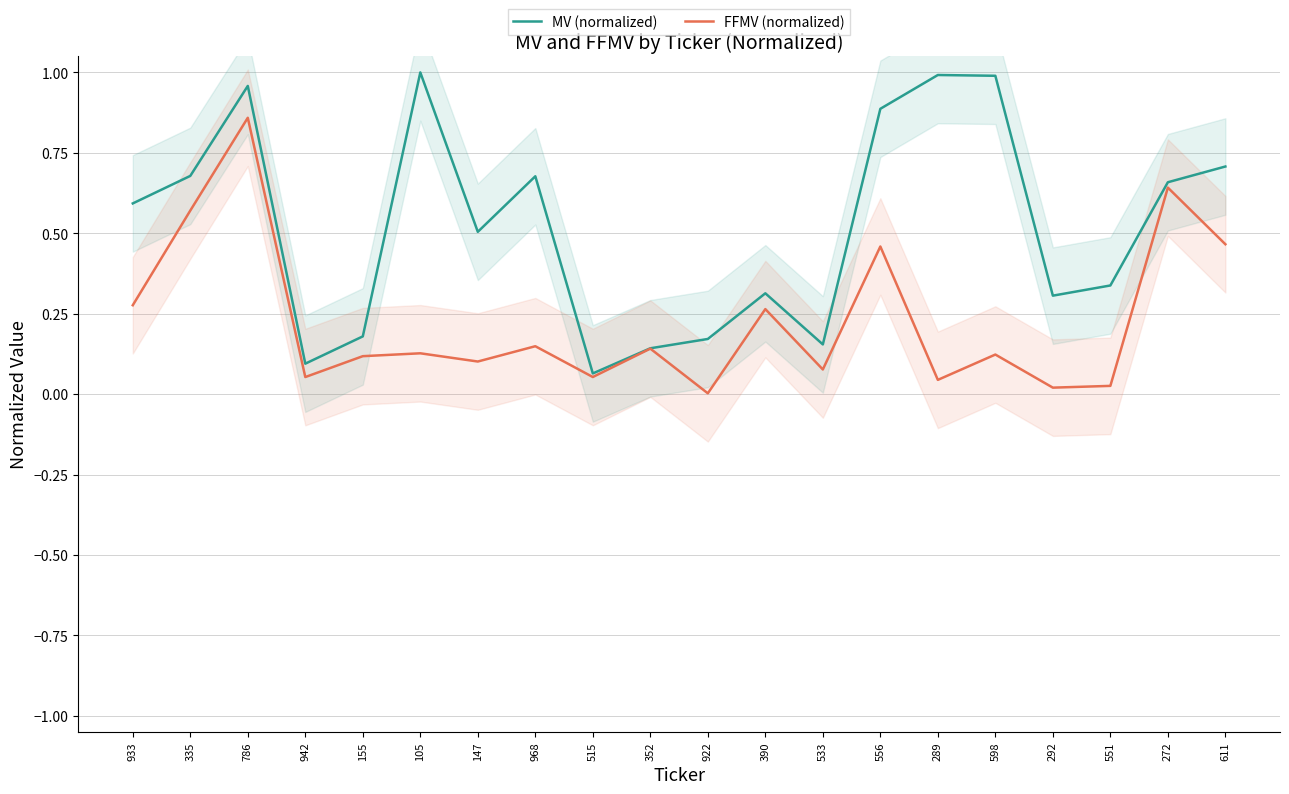

What is the difference between the maximum and minimum values in the MV (normalized) series?

0.9